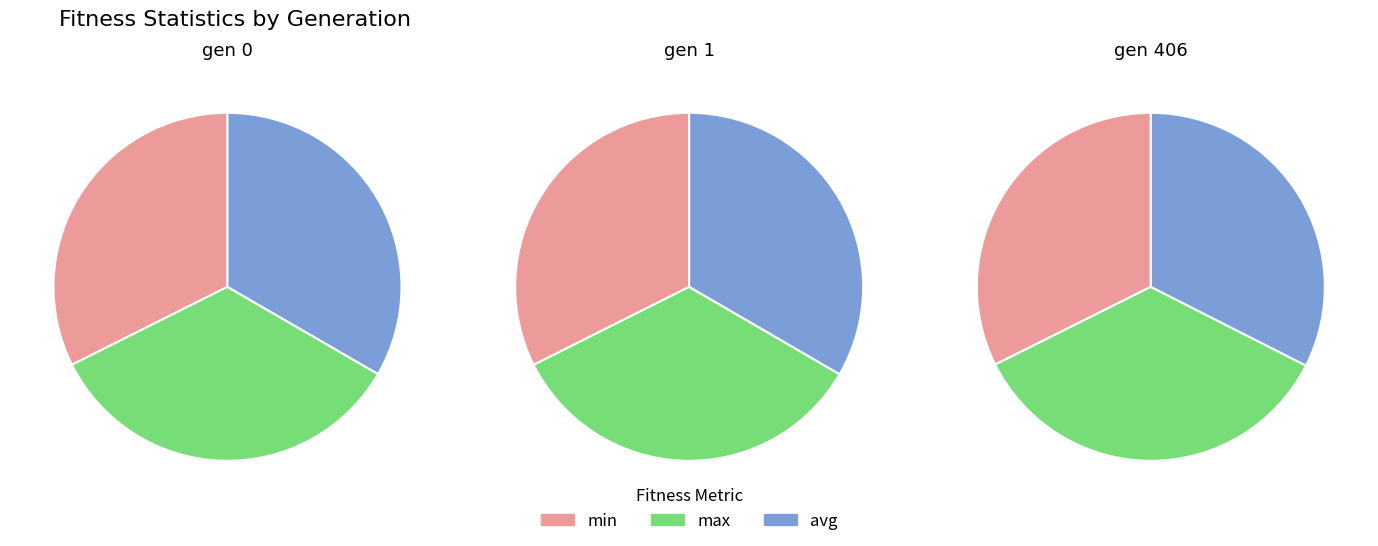

True or false: gen 1 accounts for 44% of the total.

False